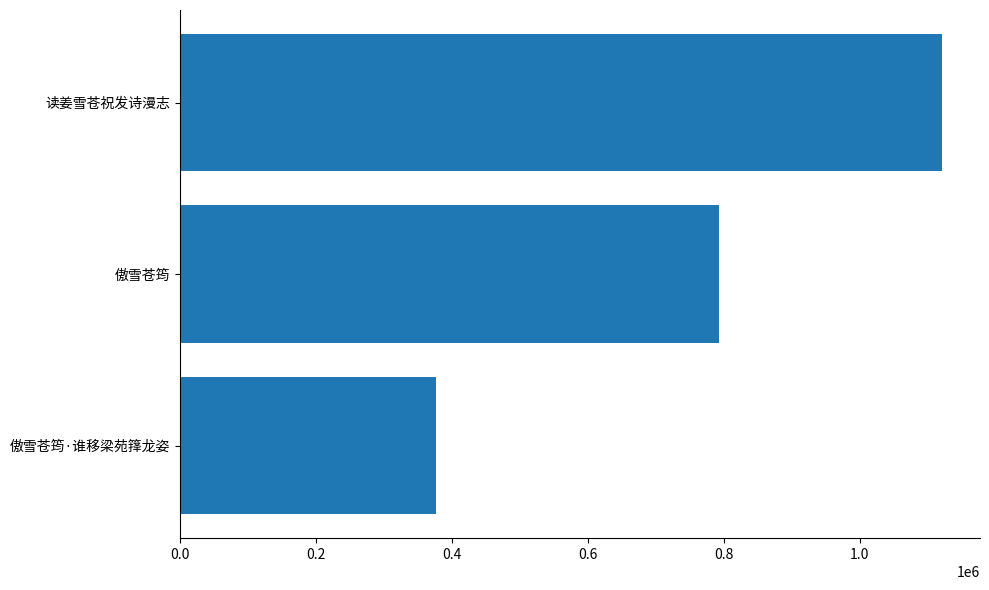

How many data points are less than 793553?

1